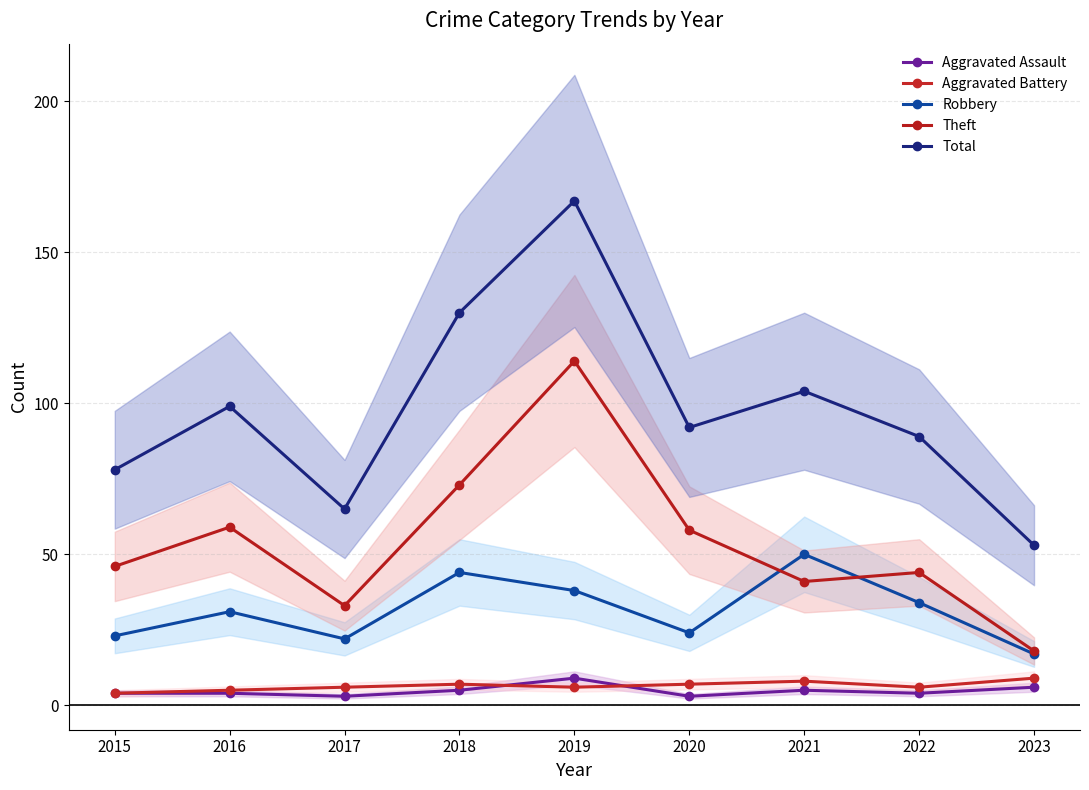

Rank the categories by Theft value from lowest to highest.

2023, 2017, 2021, 2022, 2015, 2020, 2016, 2018, 2019